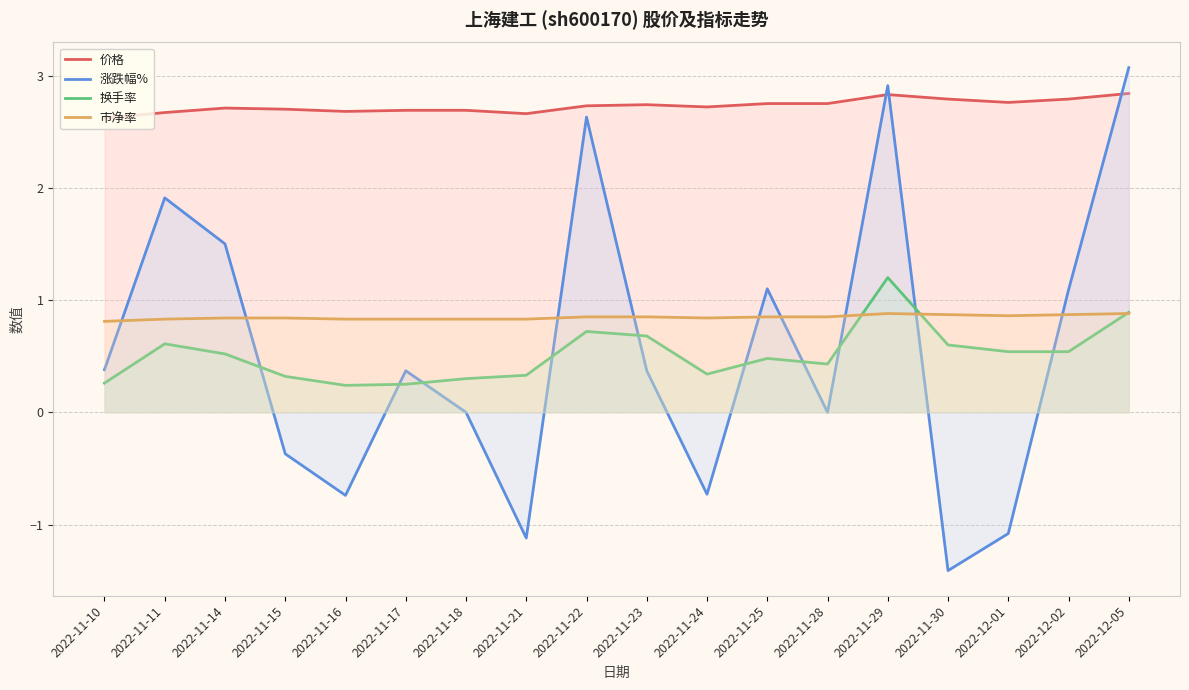

Which series changed the most between 2022-11-23 and 2022-12-01?

涨跌幅%